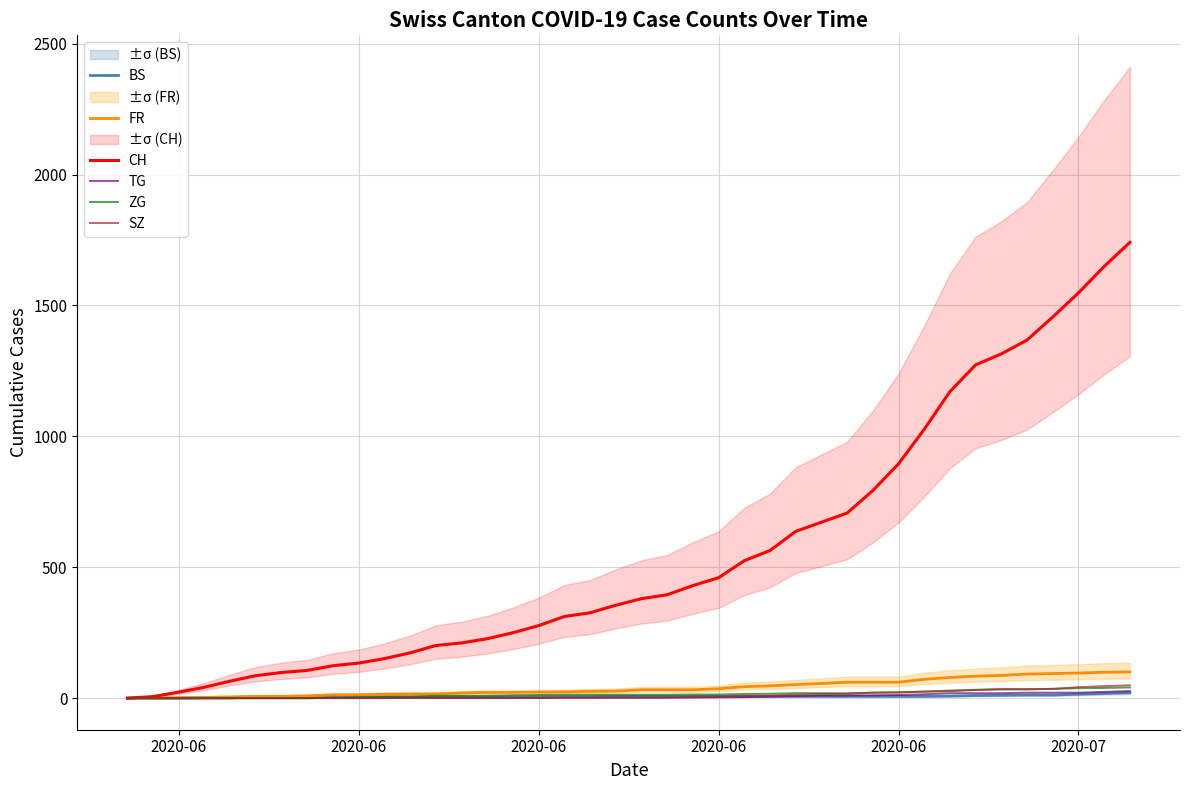

What value does the TG series have at 28?

10